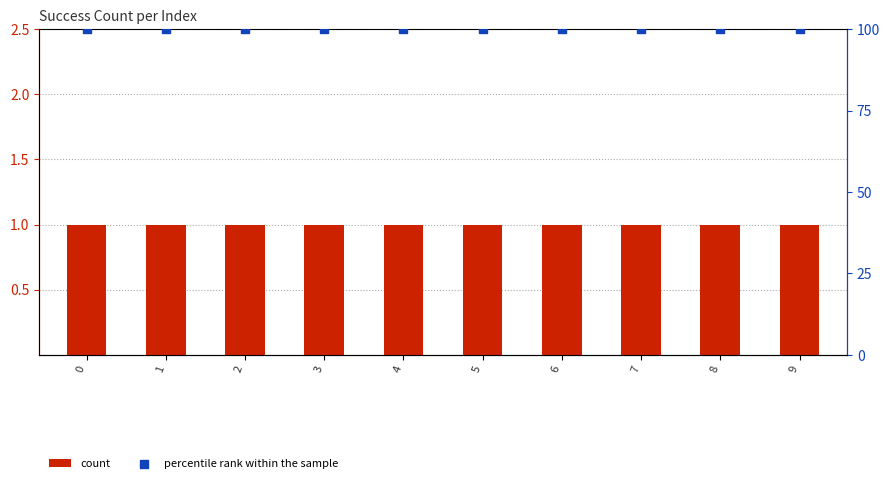

At how many categories does at least one series exceed 36?

10